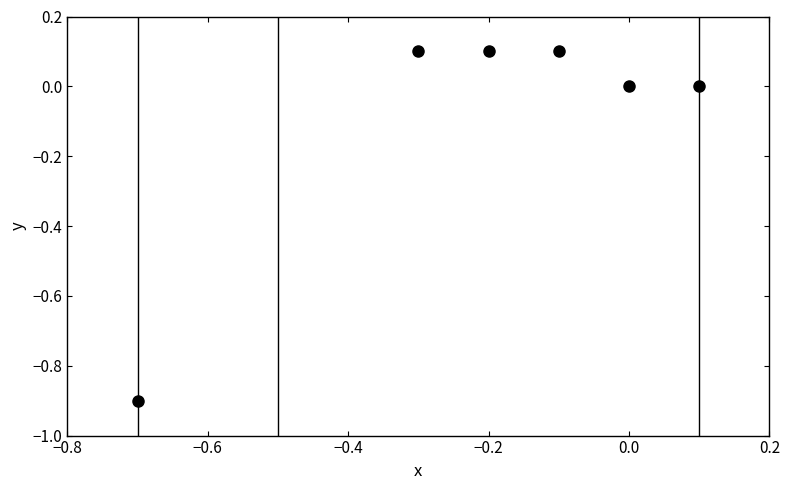

True or false: the data has more than 2 interior local peaks.

False